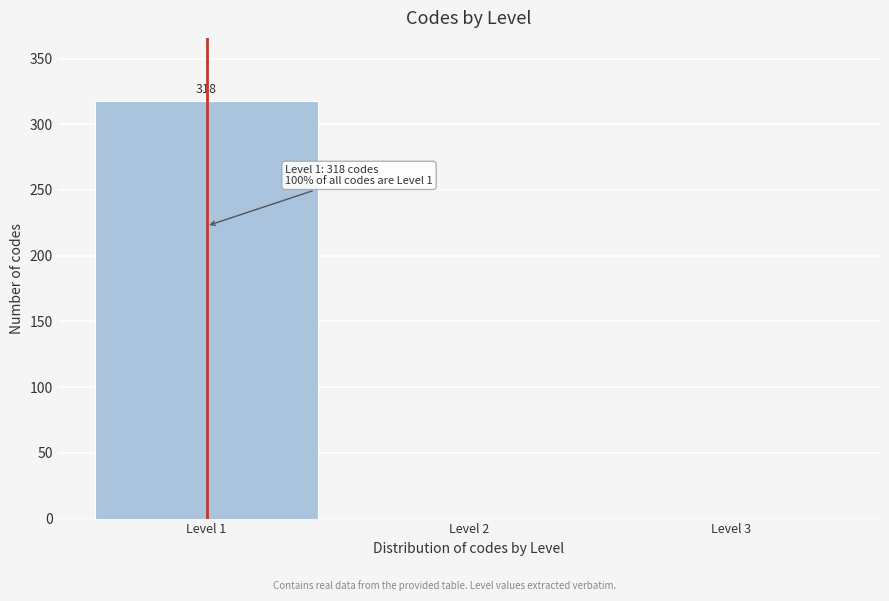

Over which range of the x-axis is the bar tallest?

0.5 to 1.5